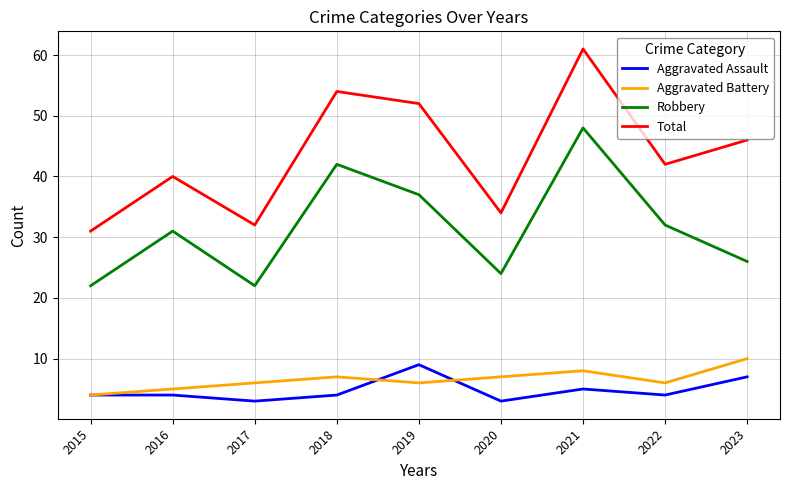

At which category is the sum across all series the highest?

2021